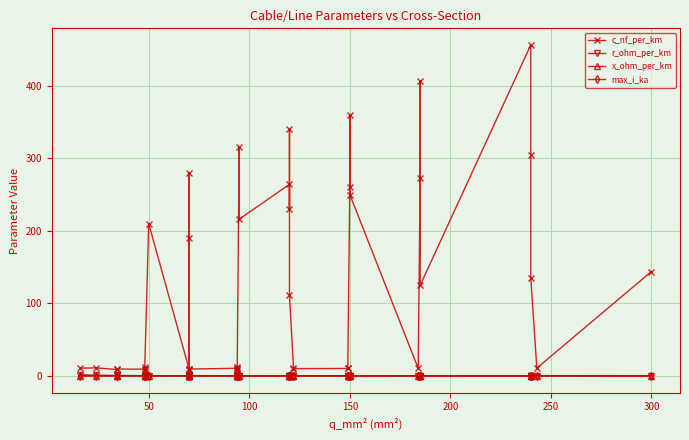

Is it true that x_ohm_per_km equals 0.1 at 150?

False